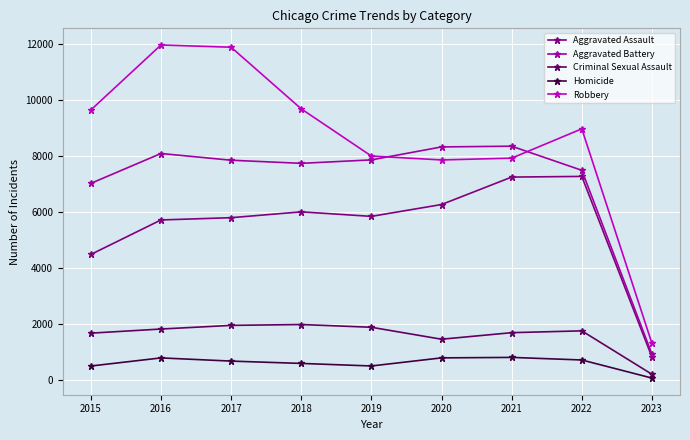

Is the value of Homicide at 2021 greater than the value of Robbery at 2022?

No